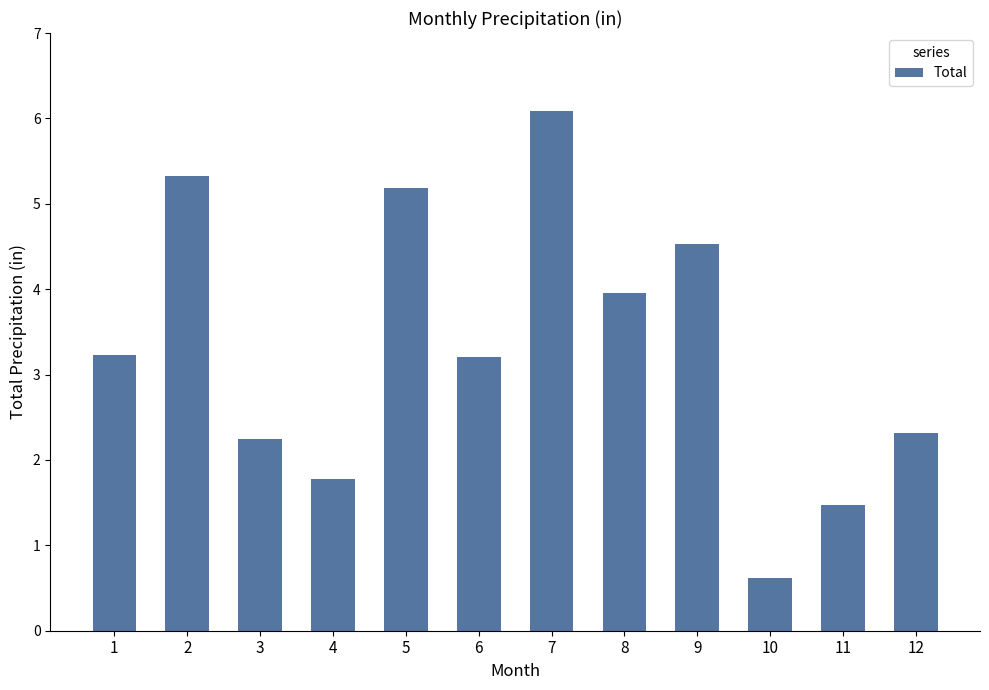

Is it true that the value at 3 is 2.2?

True